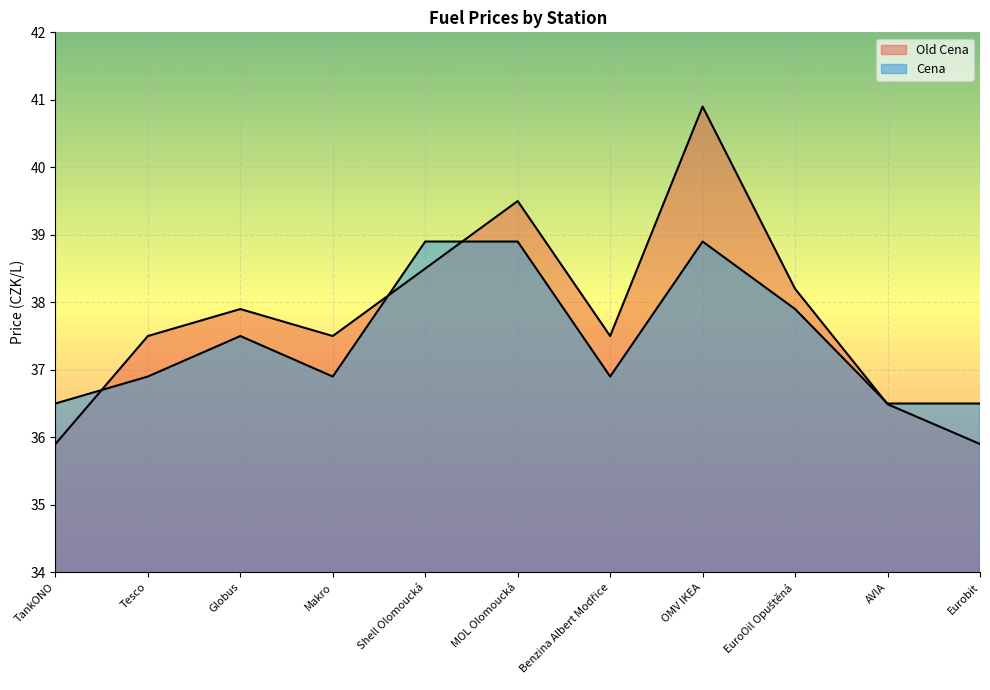

How many data points in Old Cena are above 37?

8